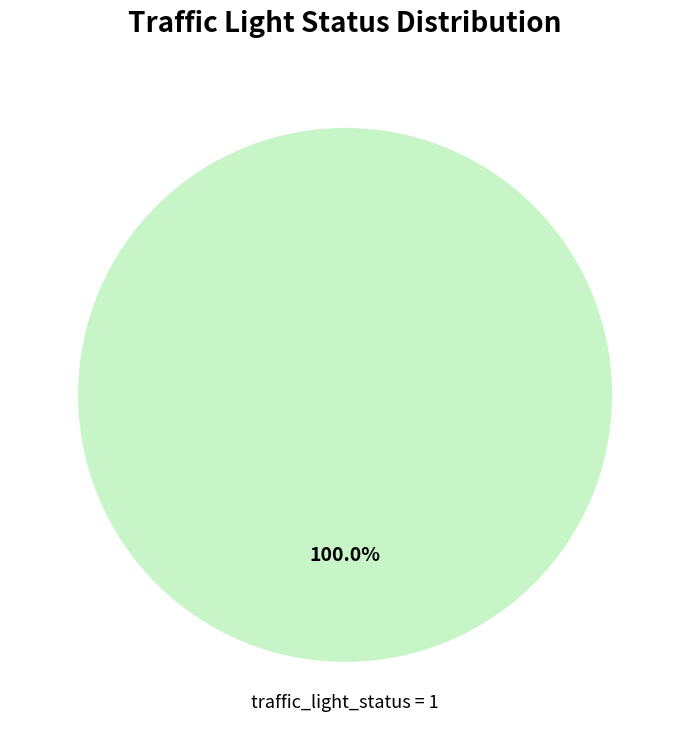

Is there any slice that represents more than half of the pie?

Yes